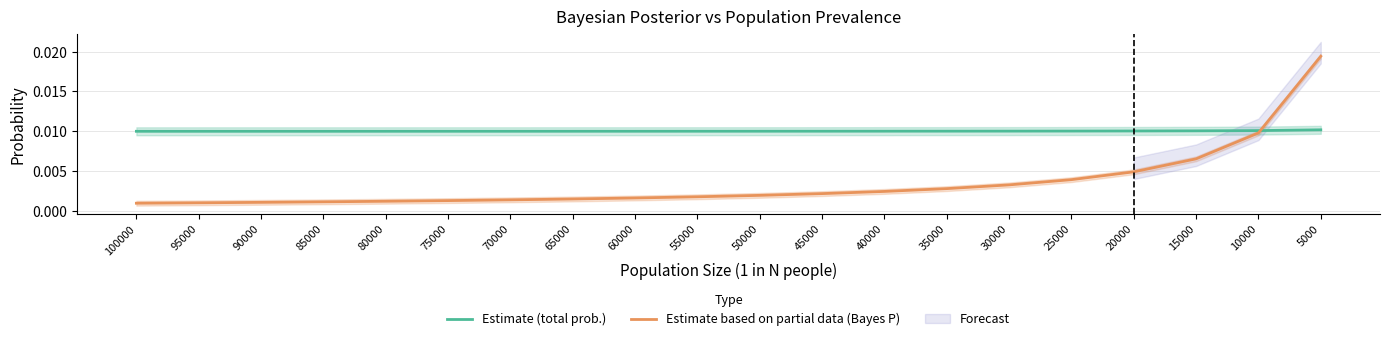

At which label does Estimate based on partial data (Bayes P) reach its peak?

5000